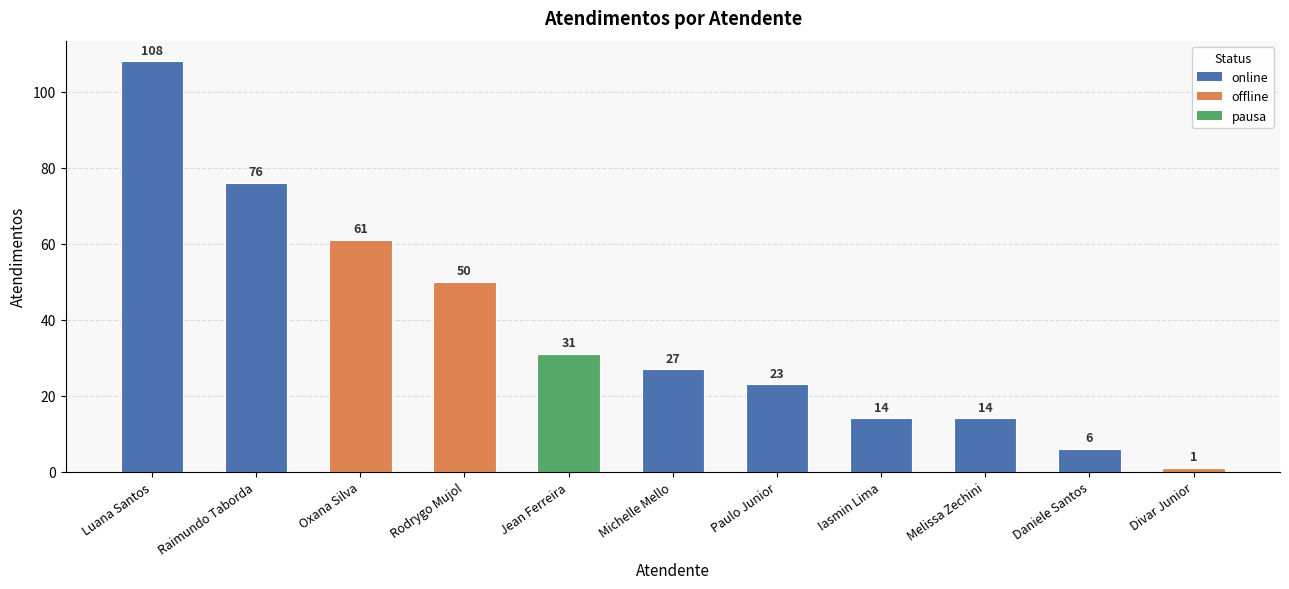

Reading left to right, what are all the values shown in this chart?

Luana Santos=108	Raimundo Taborda=76	Oxana Silva=61	Rodrygo Mujol=50	Jean Ferreira=31	Michelle Mello=27	Paulo Junior=23	Iasmin Lima=14	Melissa Zechini=14	Daniele Santos=6	Divar Junior=1